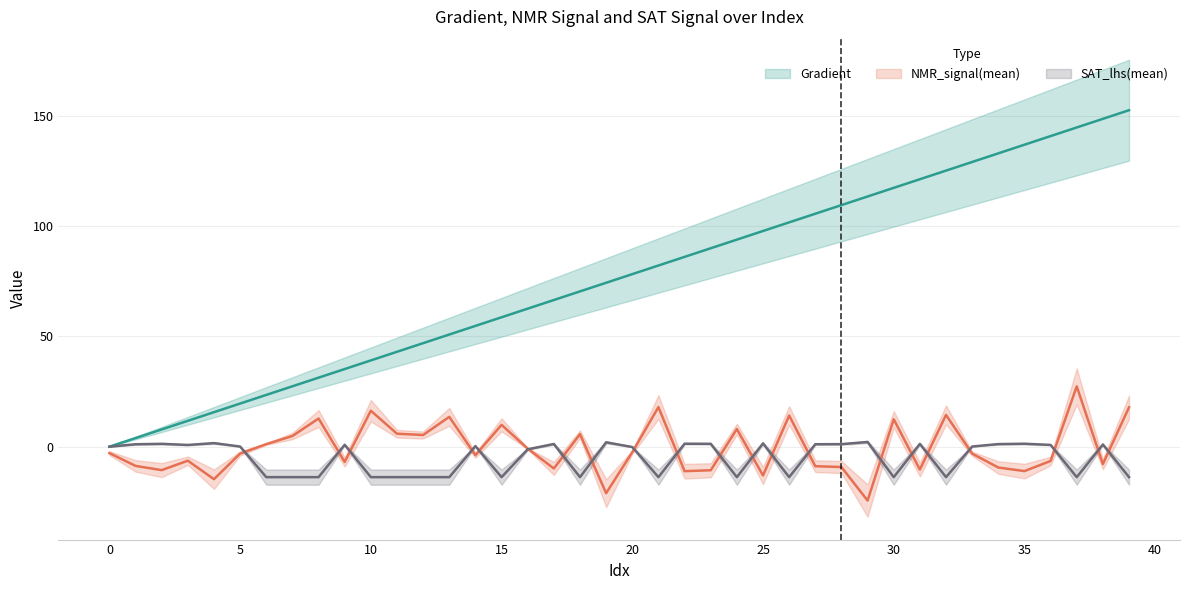

What is the difference between the maximum and minimum values in the Gradient series?

152.6